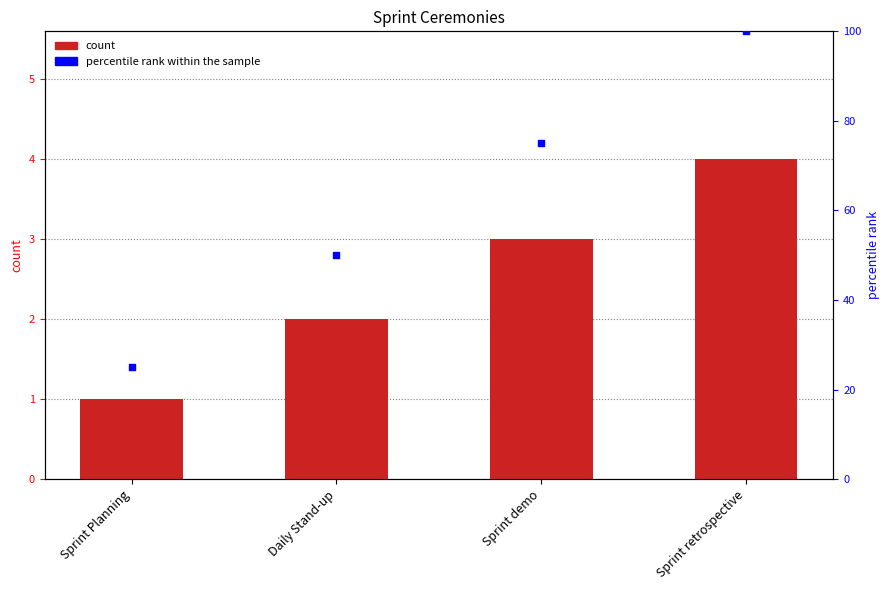

What are all the series names shown in the legend?

count, percentile rank within the sample